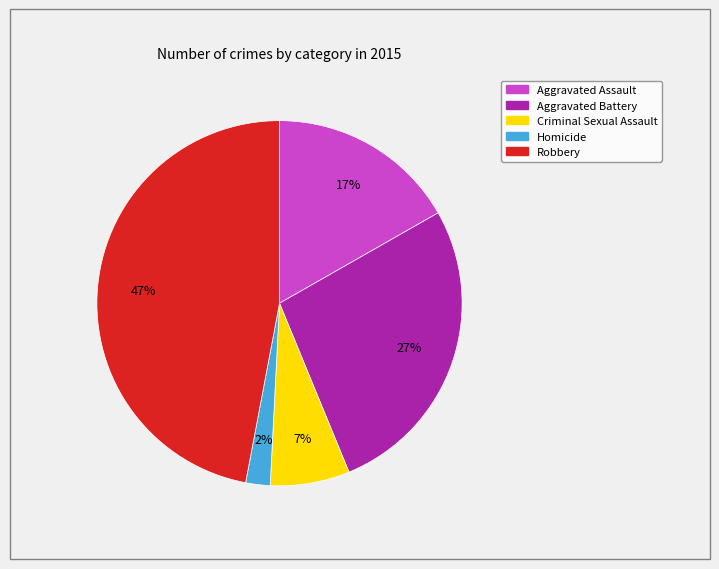

Rank the categories by value from highest to lowest.

Robbery, Aggravated Battery, Aggravated Assault, Criminal Sexual Assault, Homicide